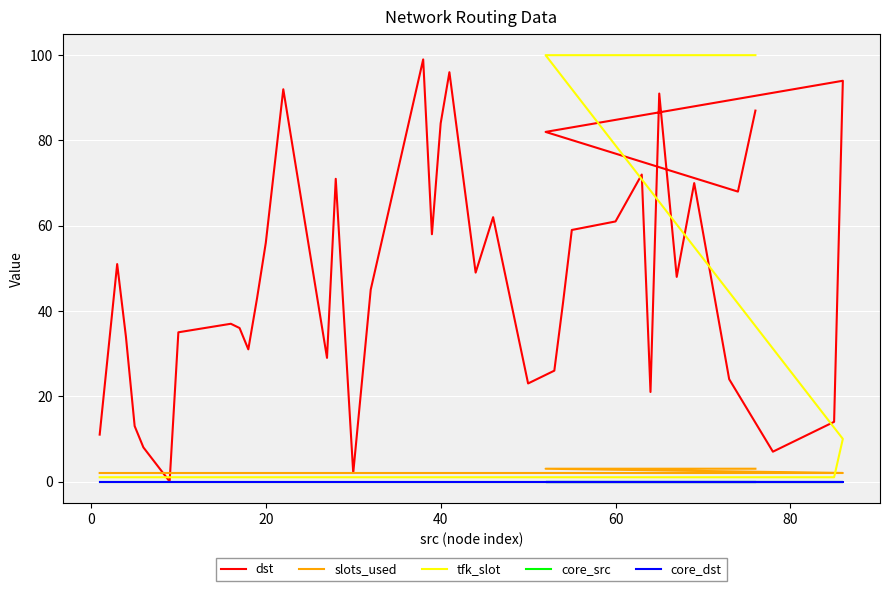

How many lines are shown in the chart?

5